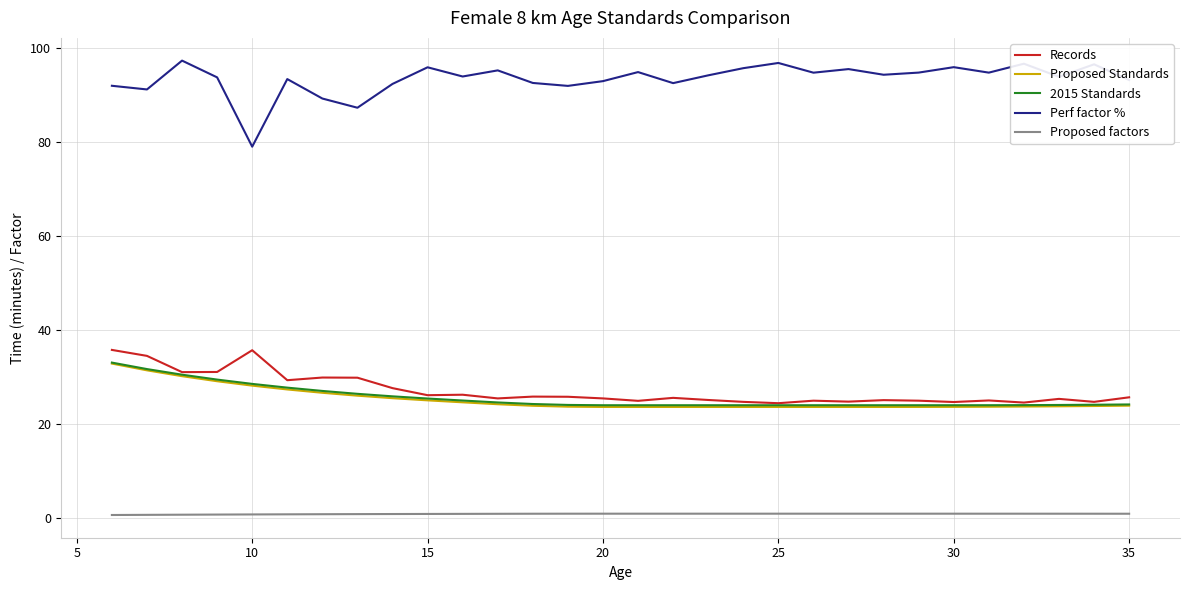

Count the number of categories in the chart.

30